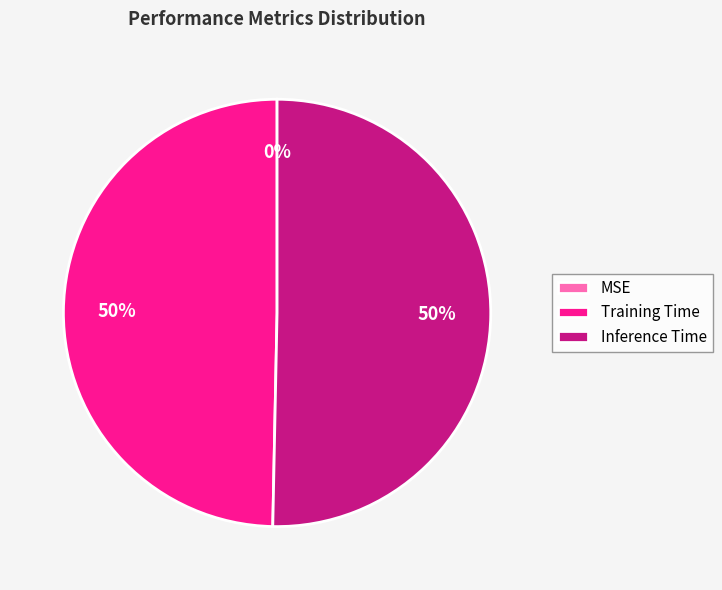

Which category accounts for the majority?

Inference Time